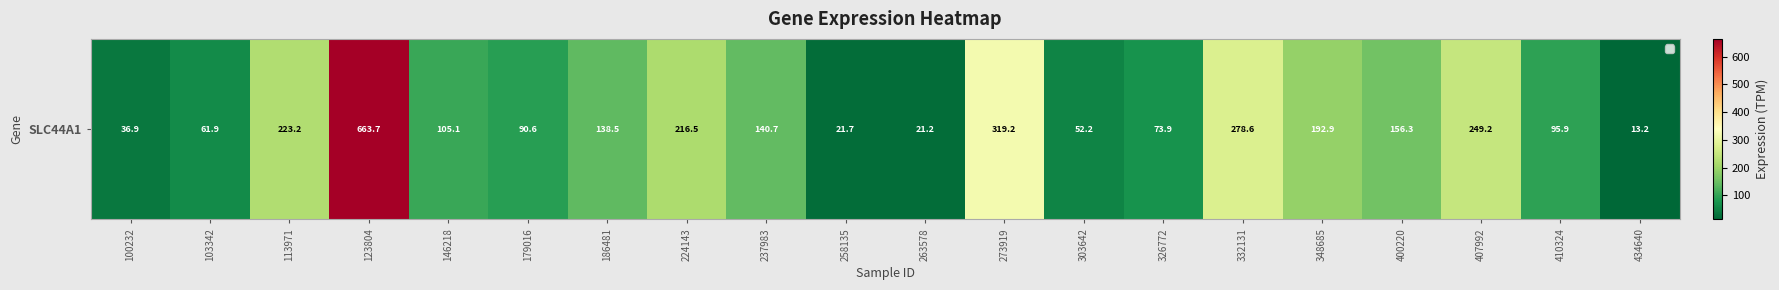

What is the change in value from 263578 to 326772?

+52.7